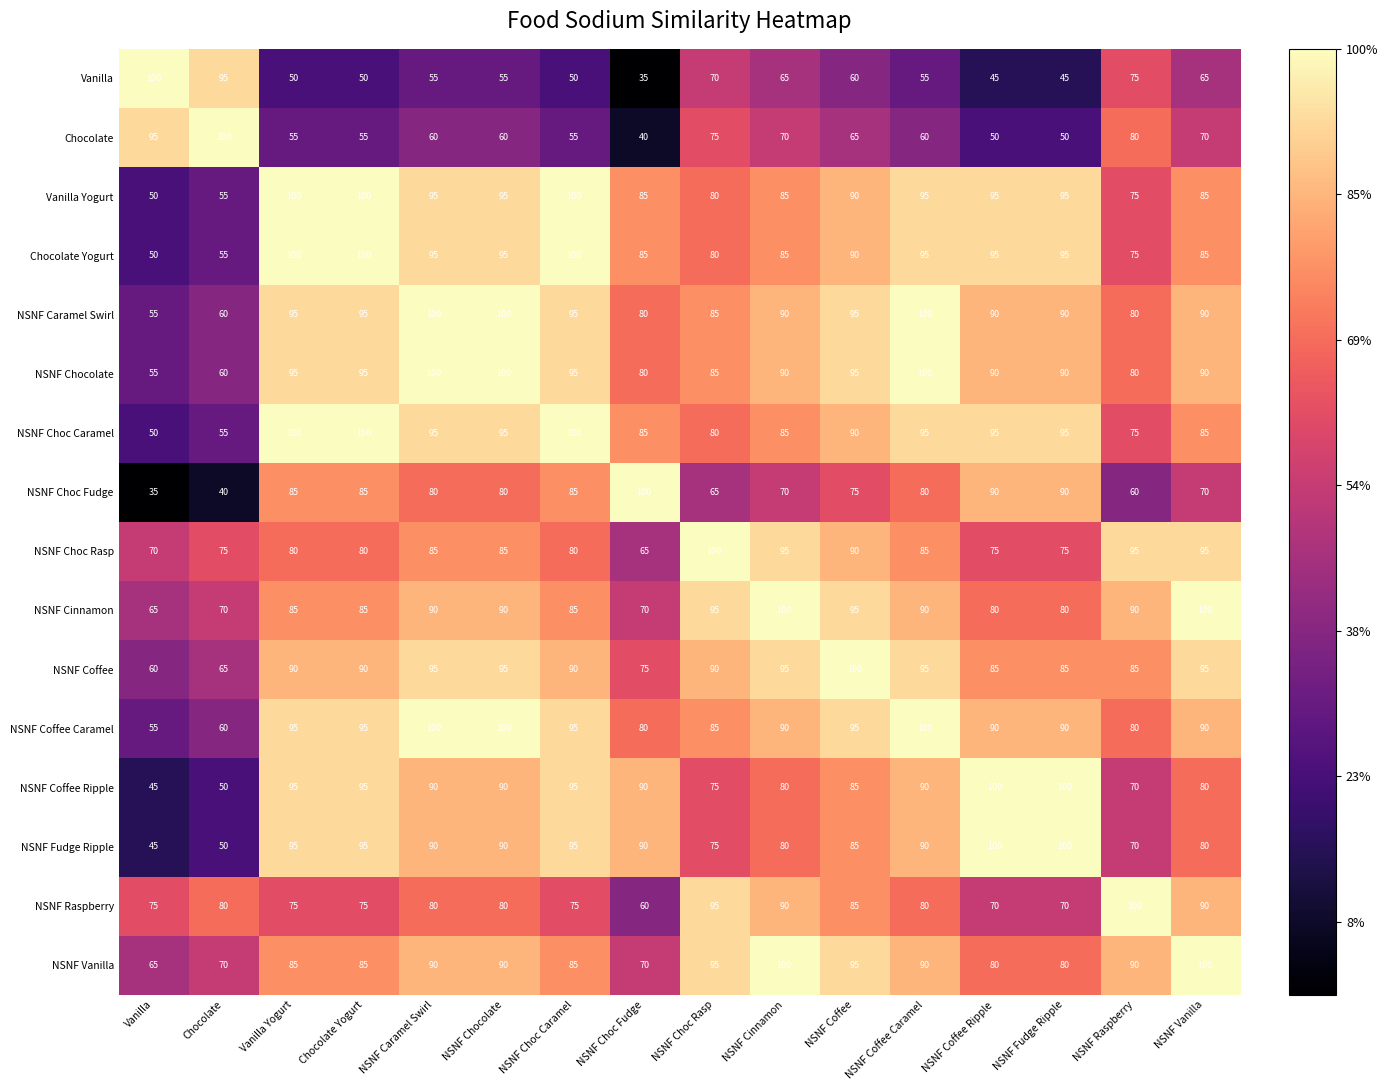

What is the approximate value of NSNF Caramel Swirl at NSNF Coffee Ripple, to the nearest 5?

90